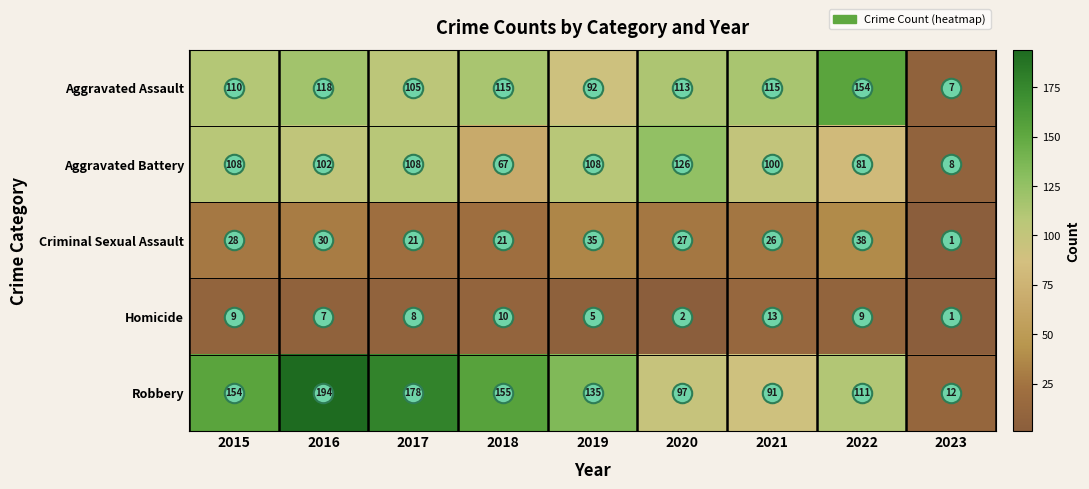

List the series in order of their peak value, highest first.

Robbery, Aggravated Assault, Aggravated Battery, Criminal Sexual Assault, Homicide